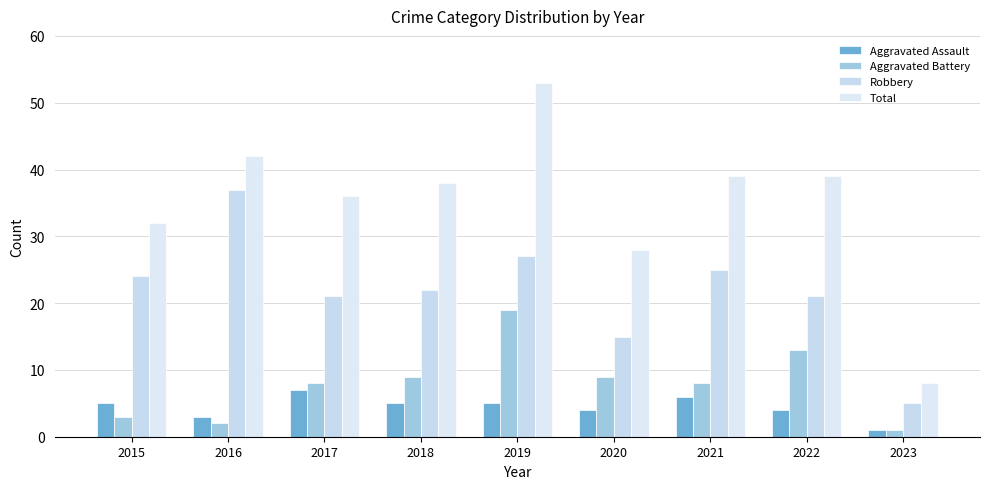

Reading left to right, list all the values displayed in this chart.

Aggravated Assault: 2015=5	2016=3	2017=7	2018=5	2019=5	2020=4	2021=6	2022=4	2023=1
Aggravated Battery: 2015=3	2016=2	2017=8	2018=9	2019=19	2020=9	2021=8	2022=13	2023=1
Robbery: 2015=24	2016=37	2017=21	2018=22	2019=27	2020=15	2021=25	2022=21	2023=5
Total: 2015=32	2016=42	2017=36	2018=38	2019=53	2020=28	2021=39	2022=39	2023=8